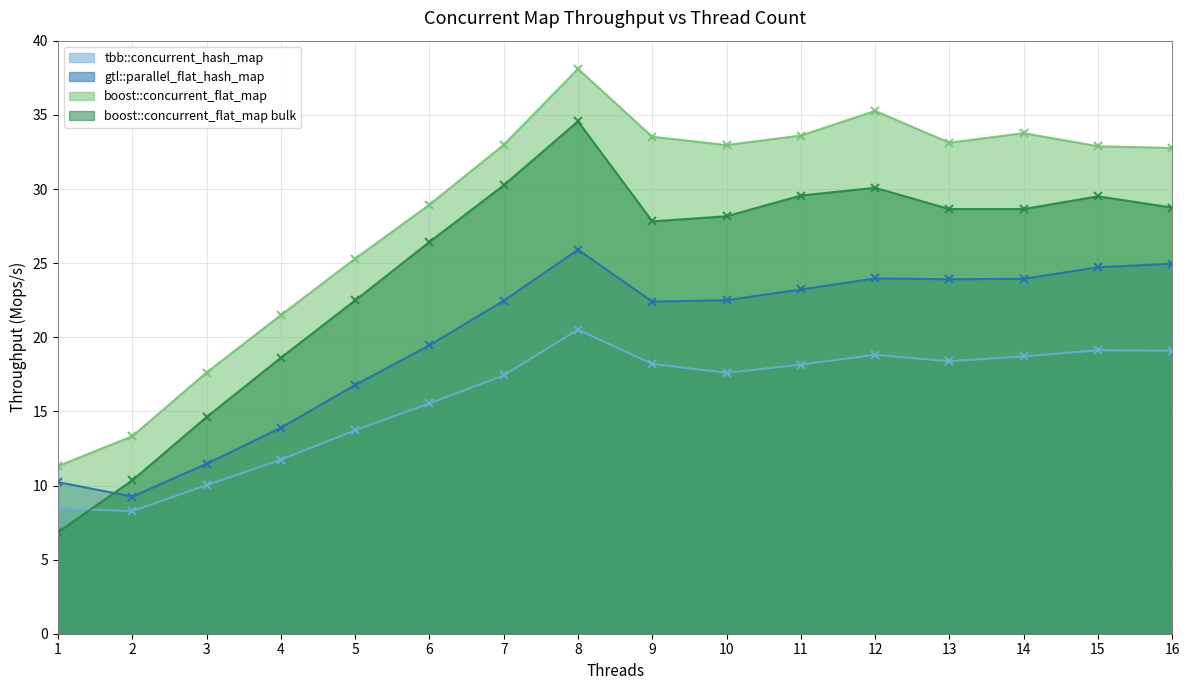

Where is boost::concurrent_flat_map nearest to the value 24?

5